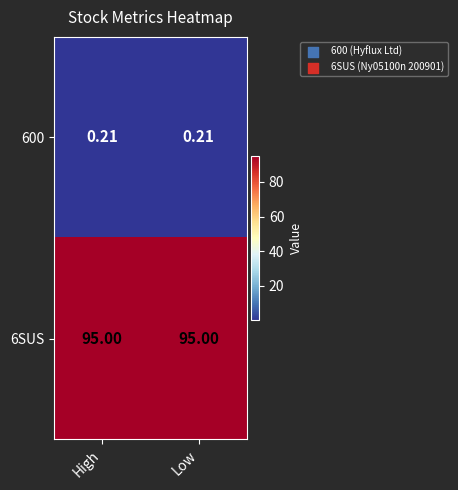

Is the value of 6SUS at High greater than the value of 600 at High?

Yes